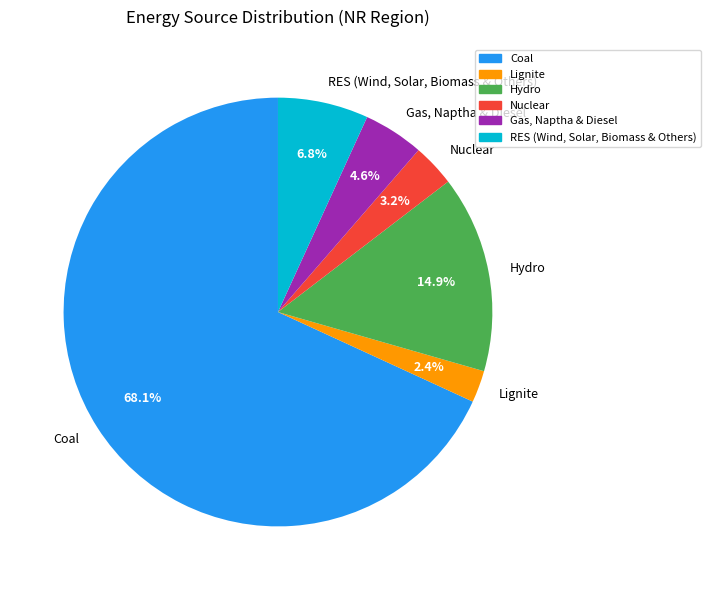

To the nearest percent, what portion does Nuclear represent?

3%